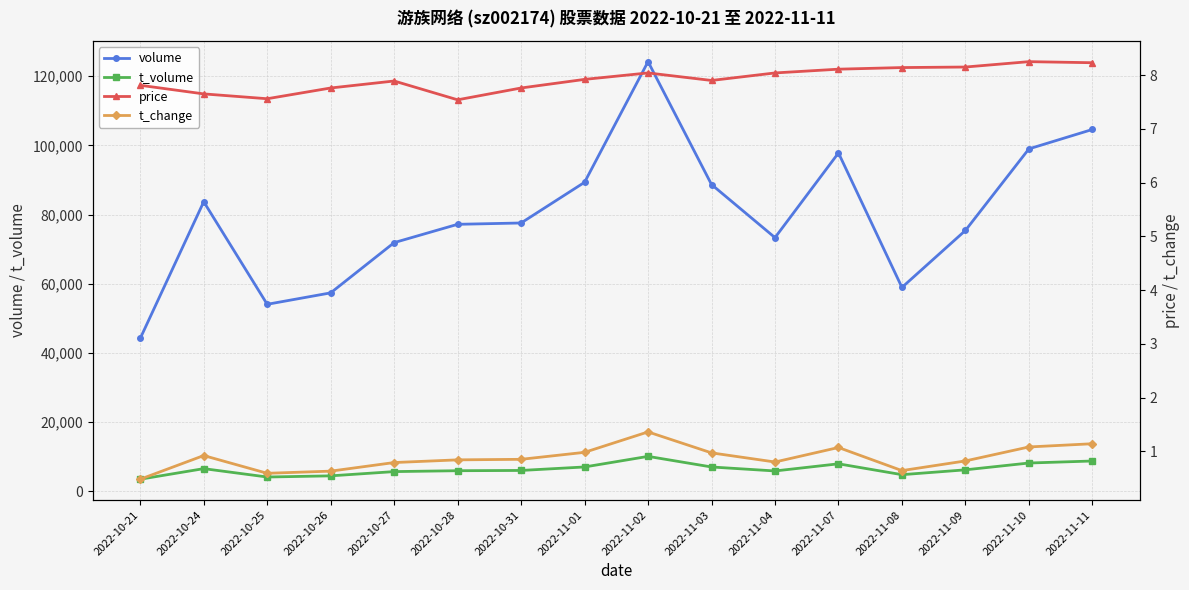

The t_volume series shows 8730.0 at 2022-11-11. True or false?

True